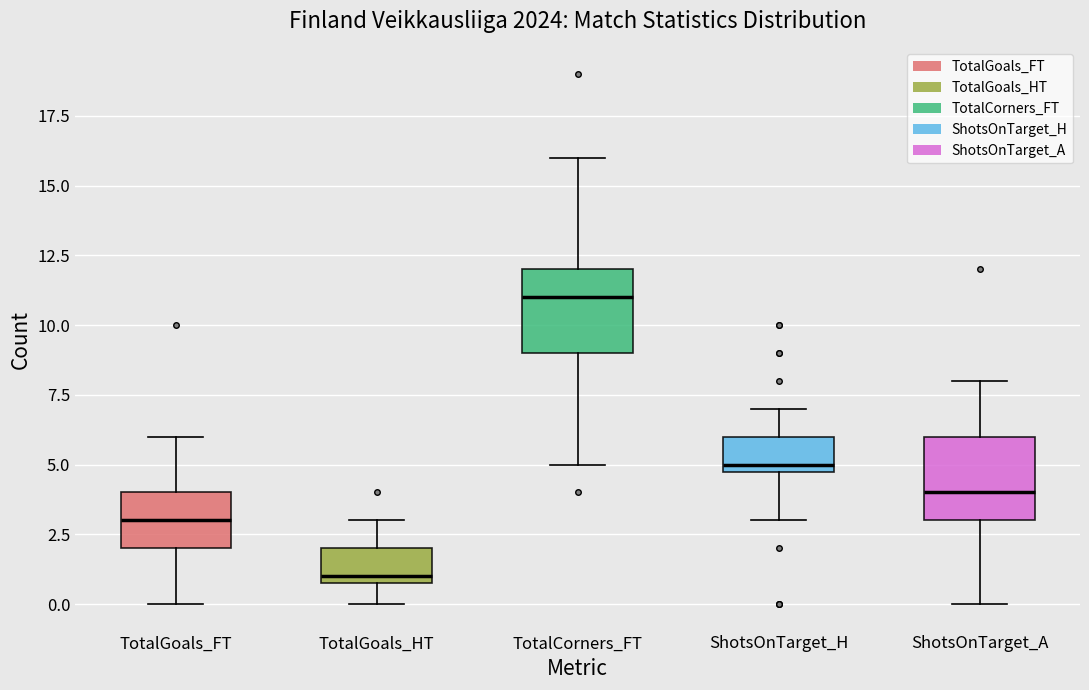

Reading left to right, transcribe this box plot: for each box, give where its median line is, the range the box spans, and where its two whiskers end, as read against the y-axis. The values are not printed on the chart, so give them approximately, as read against the axis.

TotalGoals_FT: median 3, box 2 to 4, whiskers 0 to 6
TotalGoals_HT: median 1 (just above the box's lower edge), box 1 to 2, whiskers 0 to 3
TotalCorners_FT: median 11, box 9 to 12, whiskers 5 to 16
ShotsOnTarget_H: median 5 (just above the box's lower edge), box 5 to 6, whiskers 3 to 7
ShotsOnTarget_A: median 4, box 3 to 6, whiskers 0 to 8